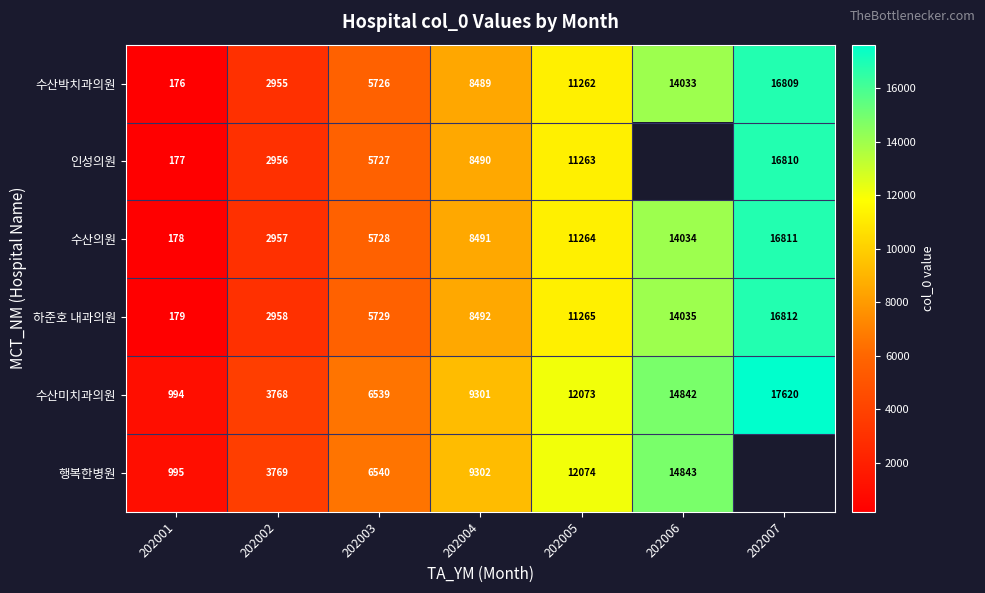

Is the value of 수산박치과의원 at 202003 greater than the value of 행복한병원 at 202005?

No